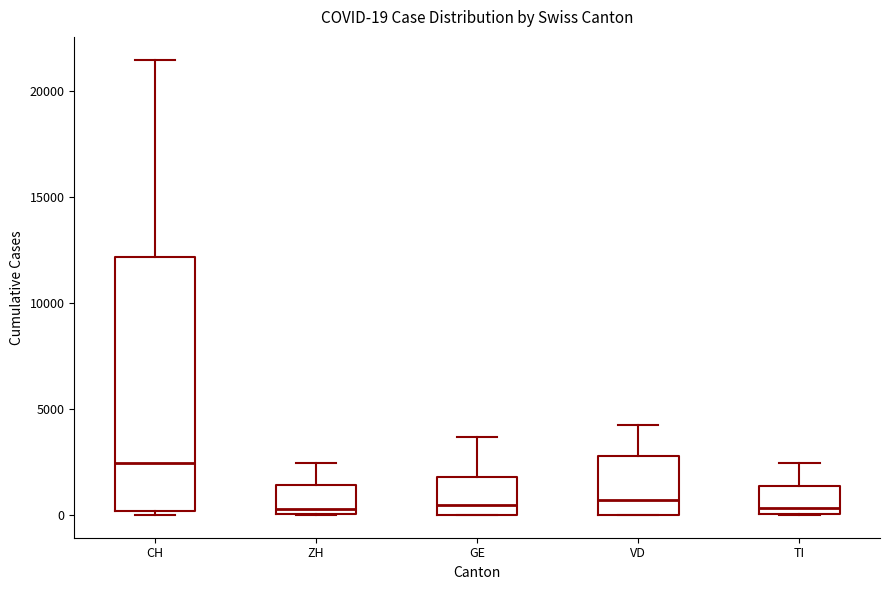

Which box is the tallest, from its lower edge to its upper edge?

CH